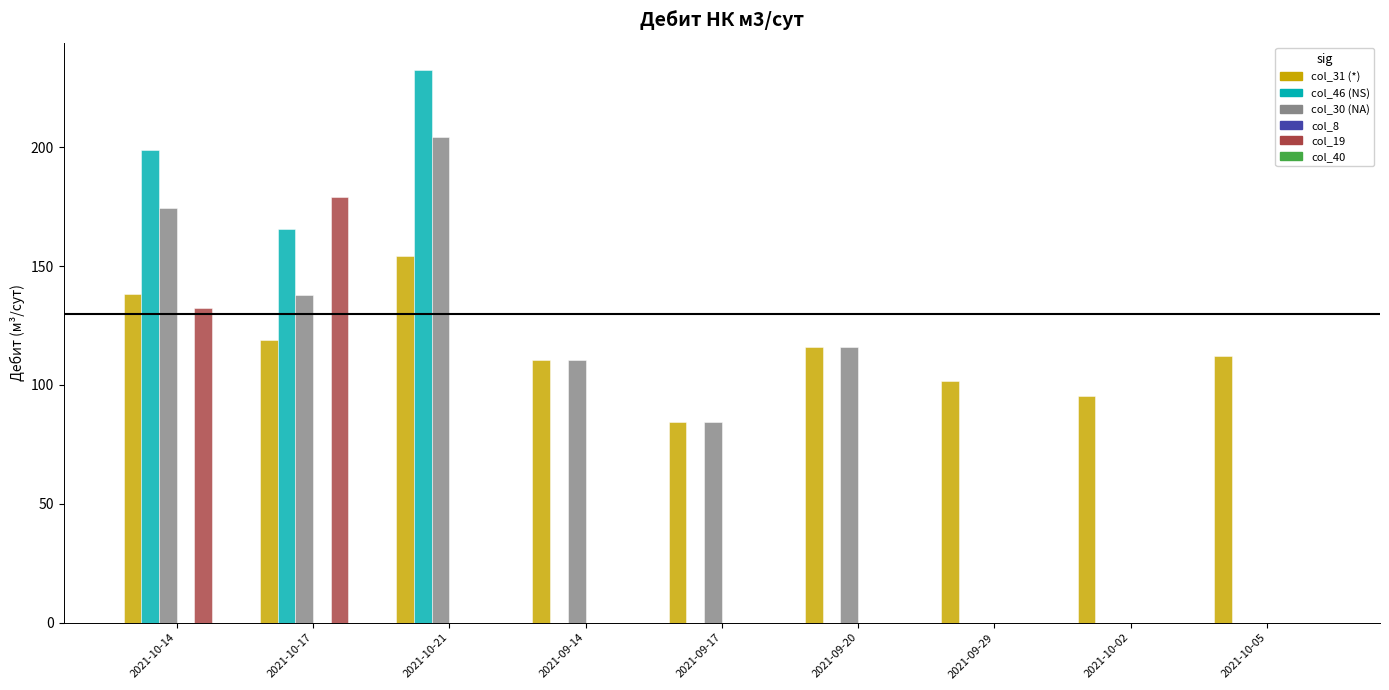

At which category is the sum across all series the highest?

2021-10-14